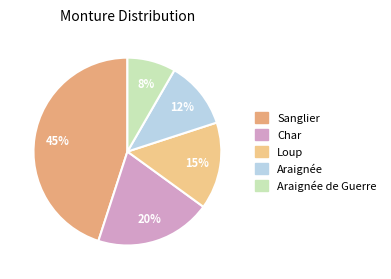

Approximately how many times larger is the value at Loup compared to Char?

0.8